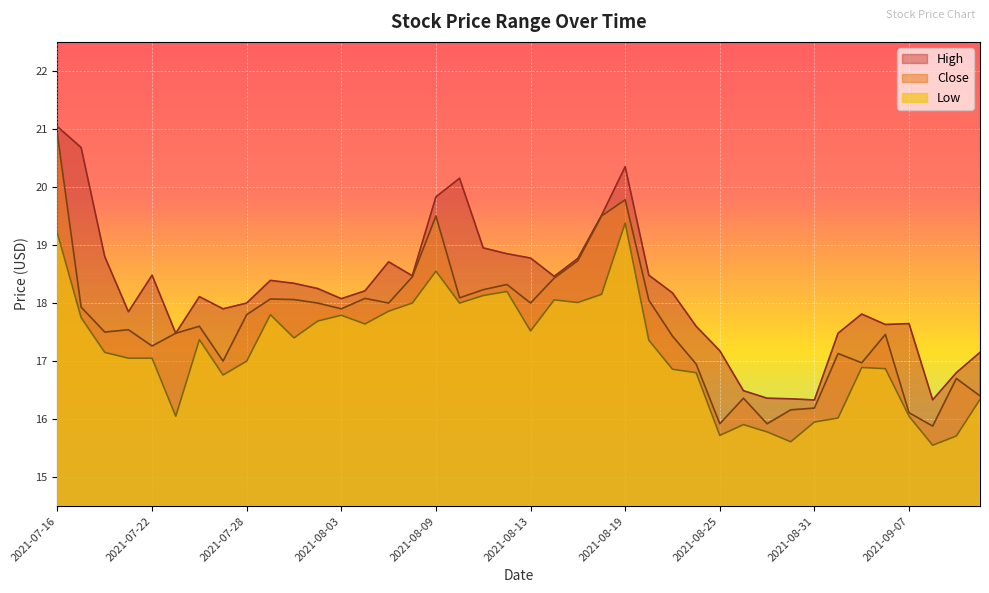

What are all the series names shown in the legend?

High, Close, Low